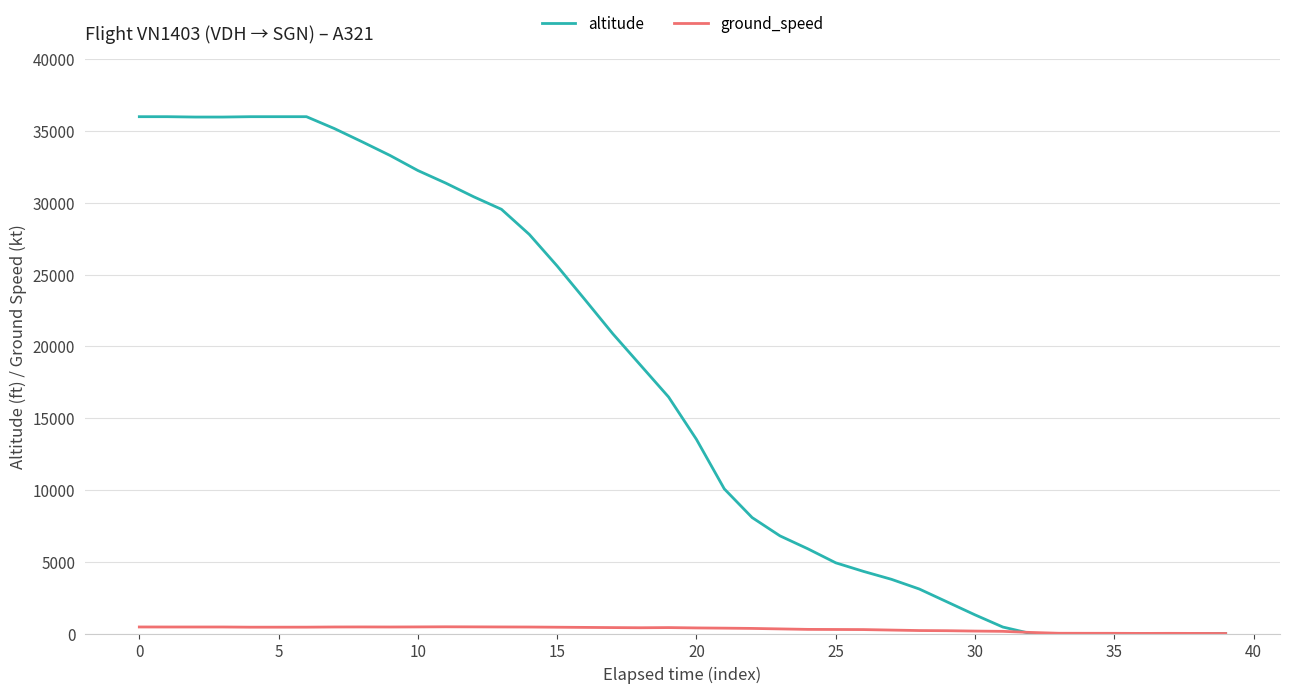

Which series has the widest spread of values?

altitude